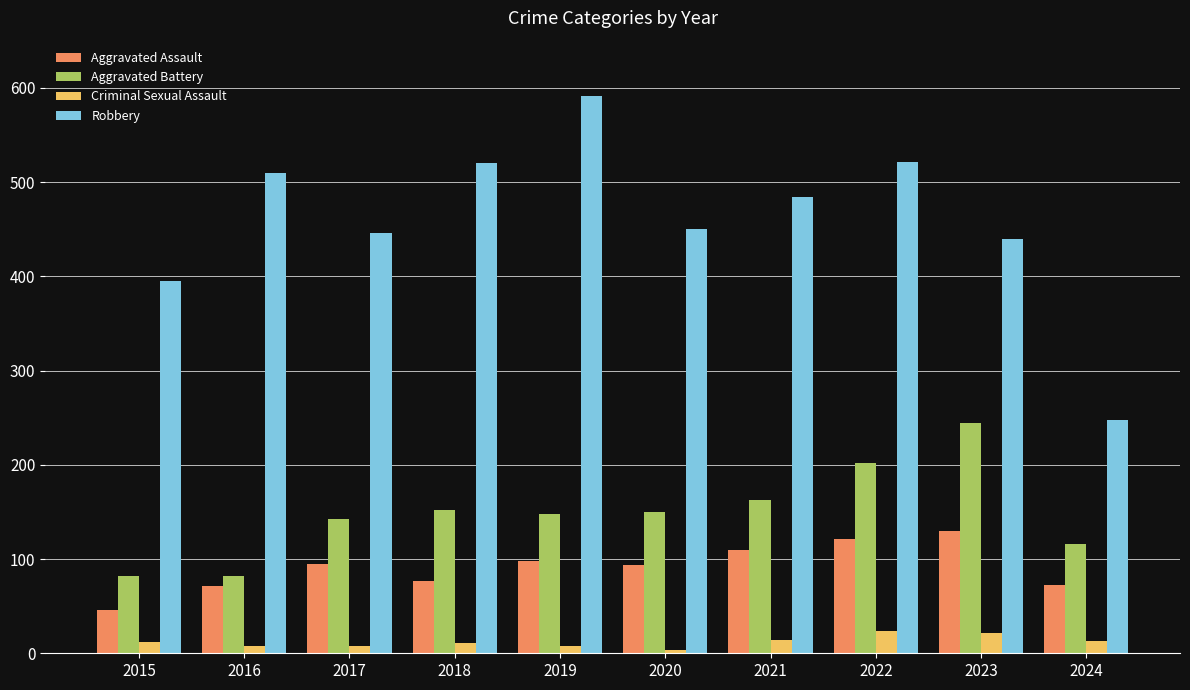

Is it true that Aggravated Assault equals 46 at 2015?

True